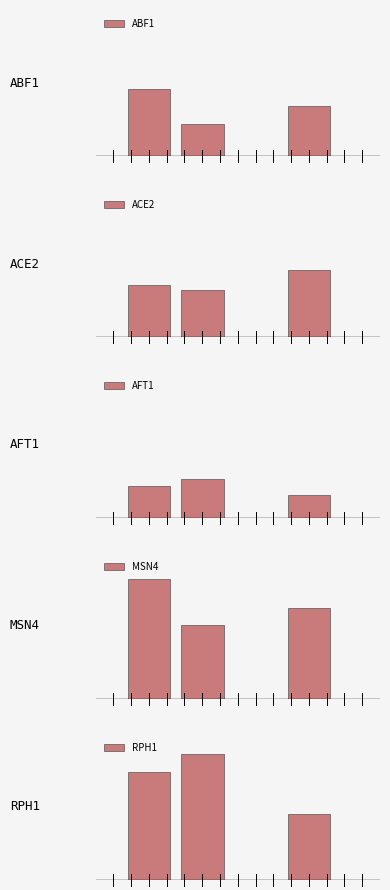

How many groups of bars are there?

3